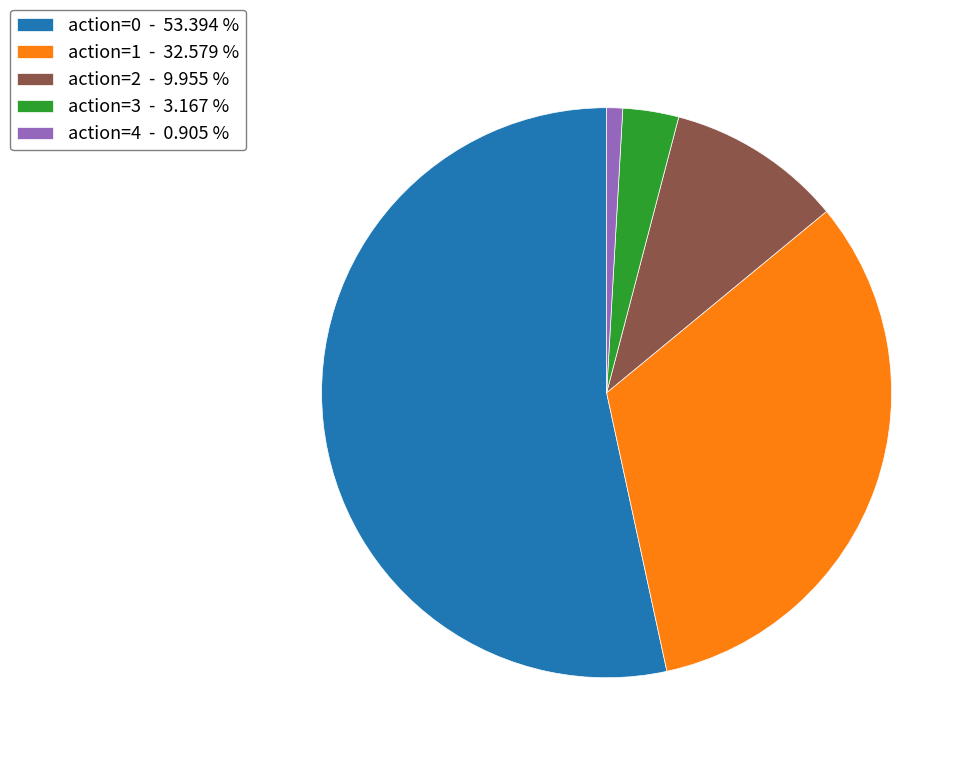

How many segments does this pie chart have?

5